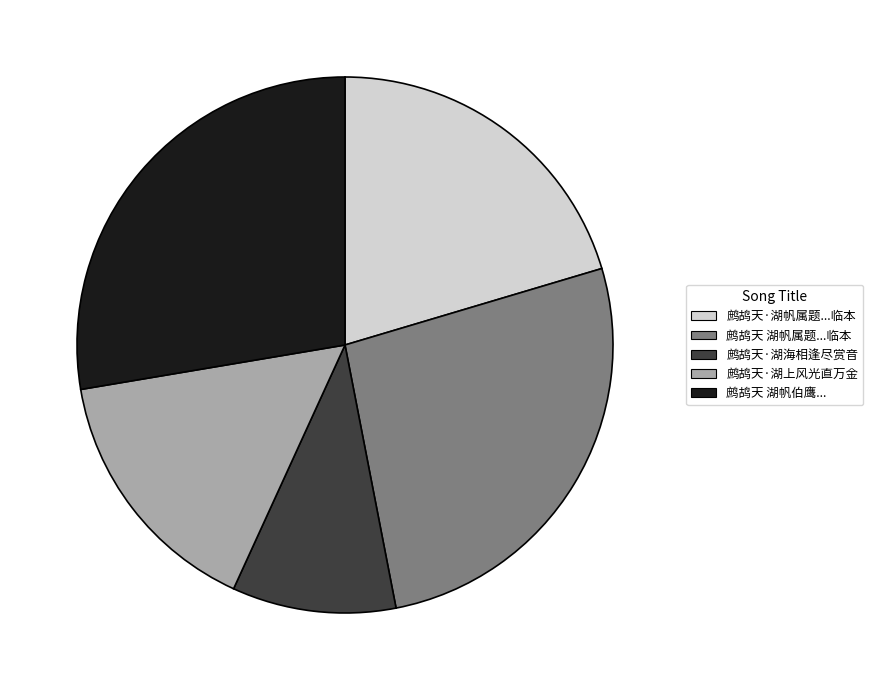

What is the smallest slice in the pie chart?

鹧鸪天·湖海相逢尽赏音